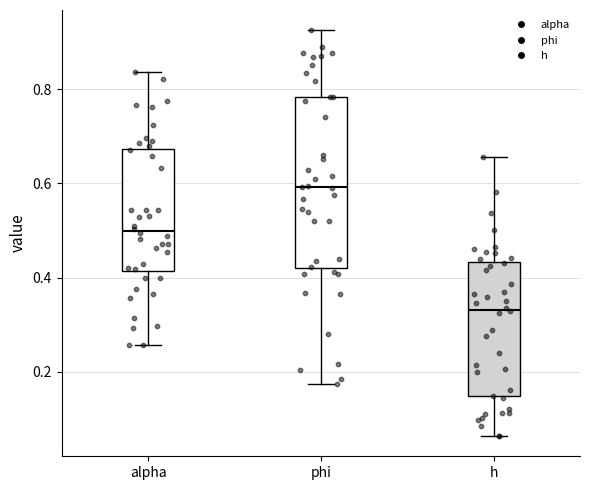

Which box has the lowest median line?

h